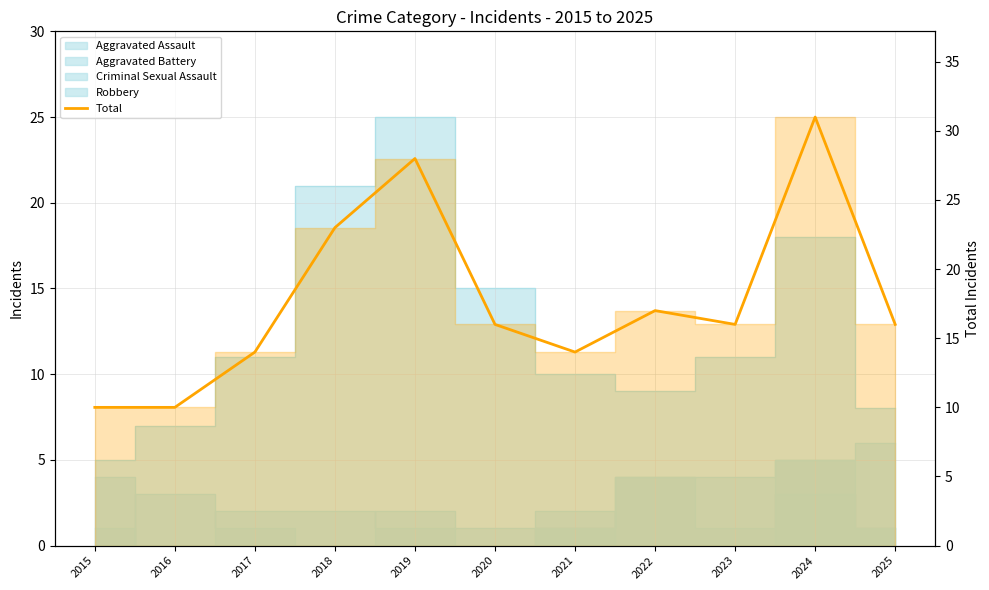

Where is the first local minimum?

2021